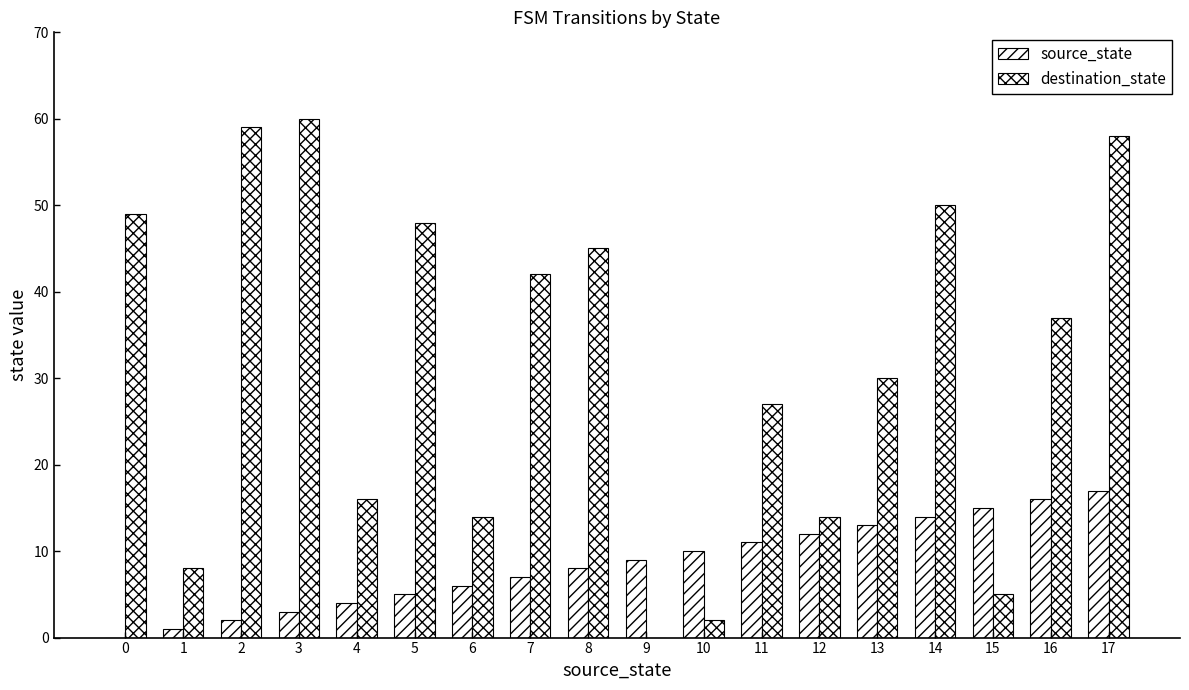

Rank the series by their maximum value, from lowest to highest.

source_state, destination_state